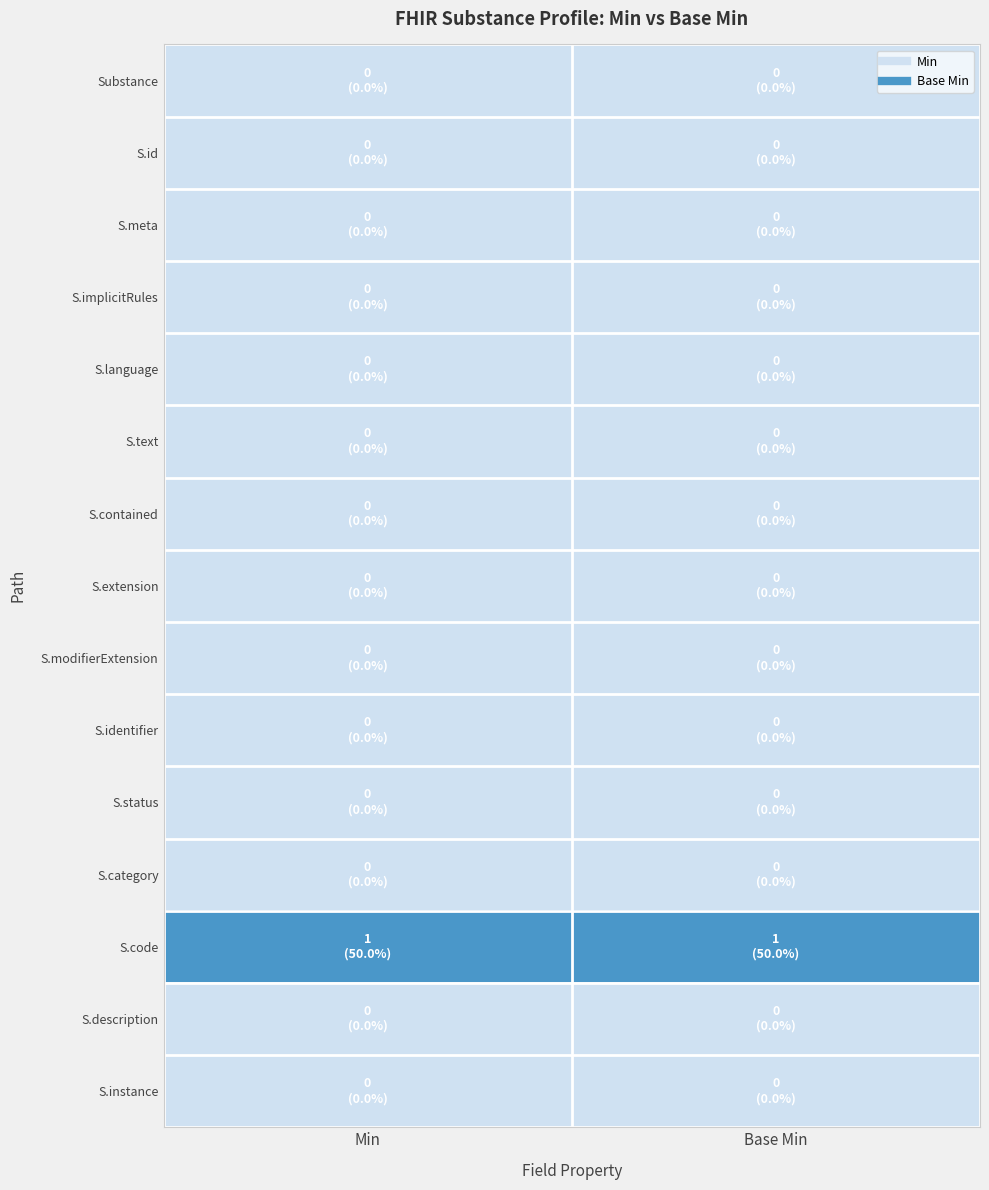

What is the difference between the highest and lowest values at Base Min?

1